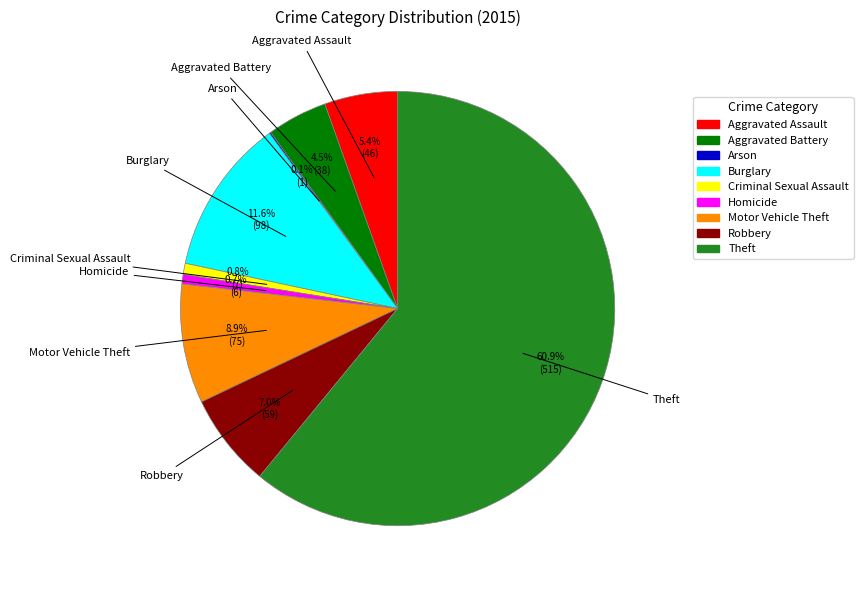

To the nearest percent, what is the difference between the largest and smallest slice percentages?

61%